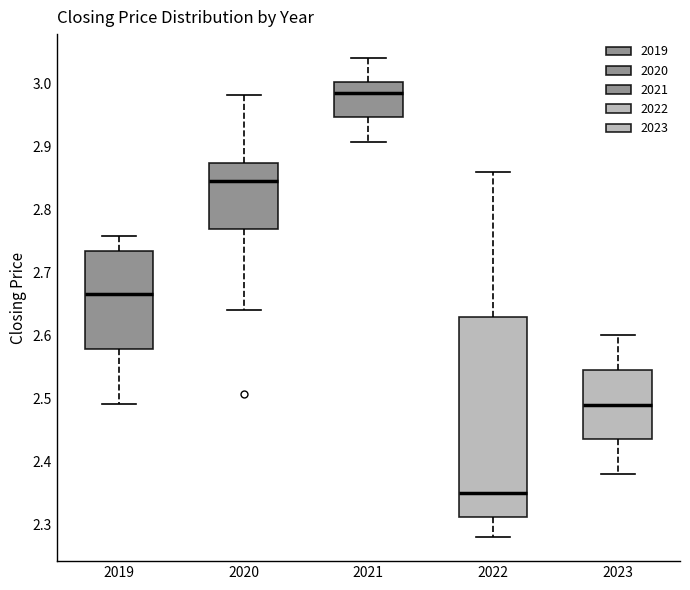

Reading left to right, read every box against the y-axis: the position of its median line, the range the box covers, and the ends of its whiskers. The values are not printed on the chart, so give them approximately, as read against the axis.

2019: median 2.67, box 2.58 to 2.73, whiskers 2.49 to 2.76
2020: median 2.84, box 2.77 to 2.87, whiskers 2.64 to 2.98
2021: median 2.98, box 2.95 to 3.00, whiskers 2.91 to 3.04
2022: median 2.35, box 2.31 to 2.63, whiskers 2.28 to 2.86
2023: median 2.49, box 2.44 to 2.54, whiskers 2.38 to 2.60